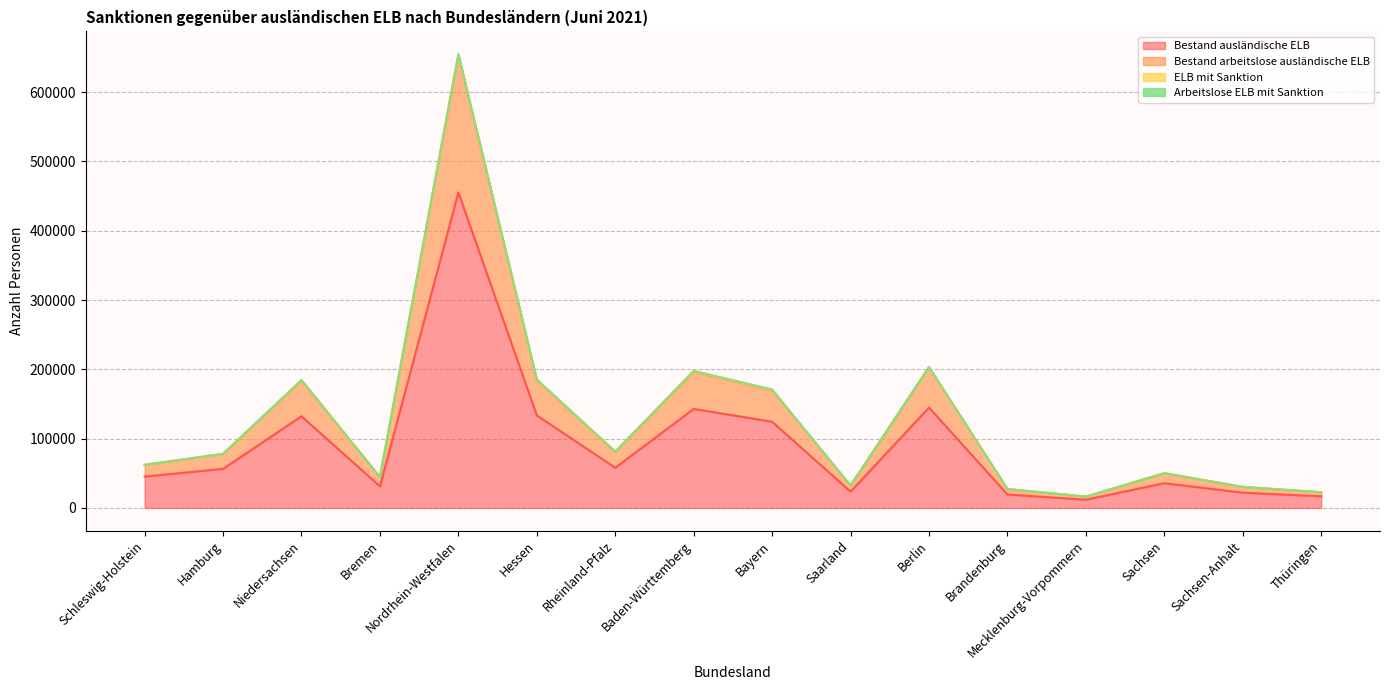

Which category has the highest value across all series?

Nordrhein-Westfalen